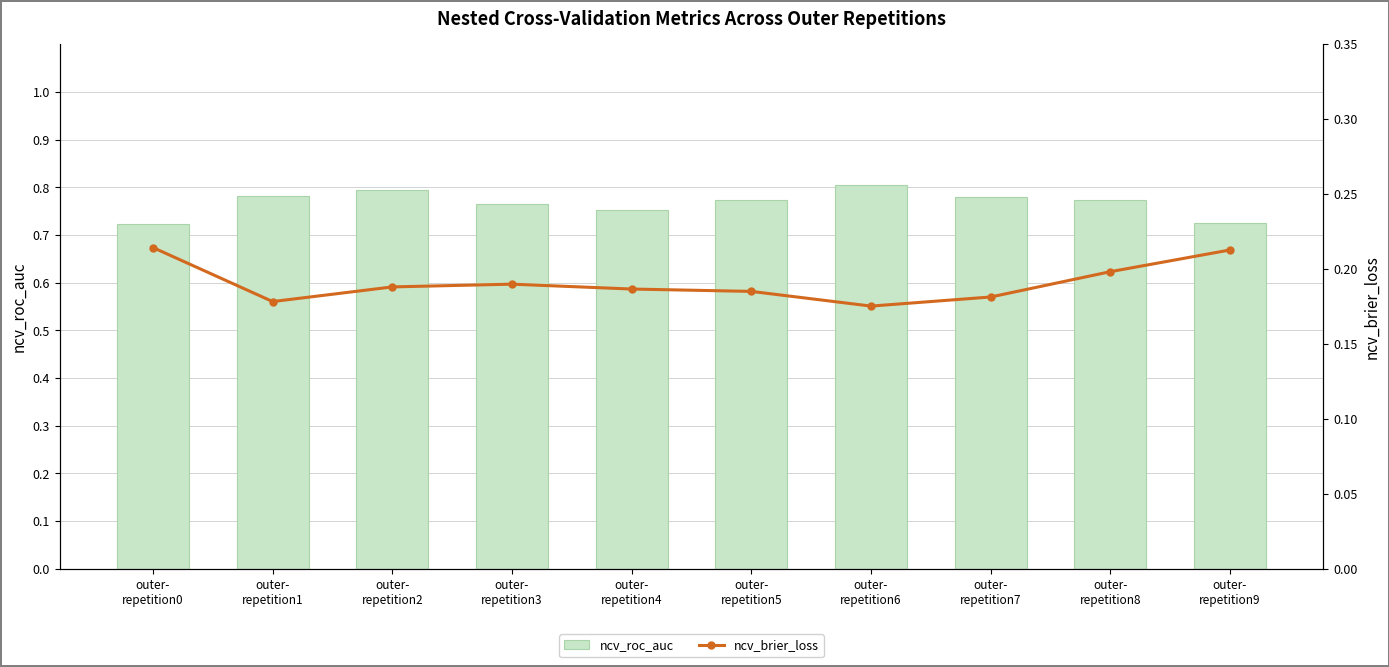

What is the sum of the ncv_roc_auc values at outer-
repetition5 and outer-
repetition4?

1.5